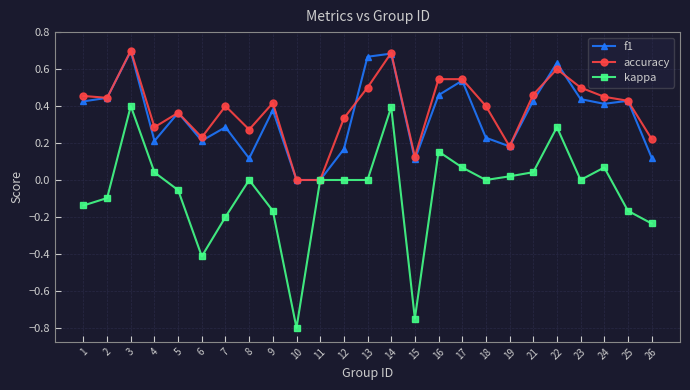

Is this an area chart (filled region under the line)?

No